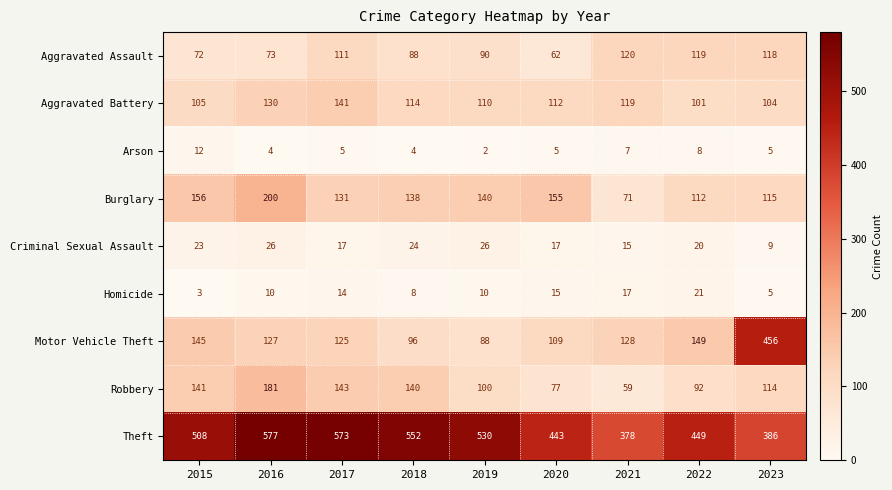

Rank the categories by Theft value from lowest to highest.

2021, 2023, 2020, 2022, 2015, 2019, 2018, 2017, 2016